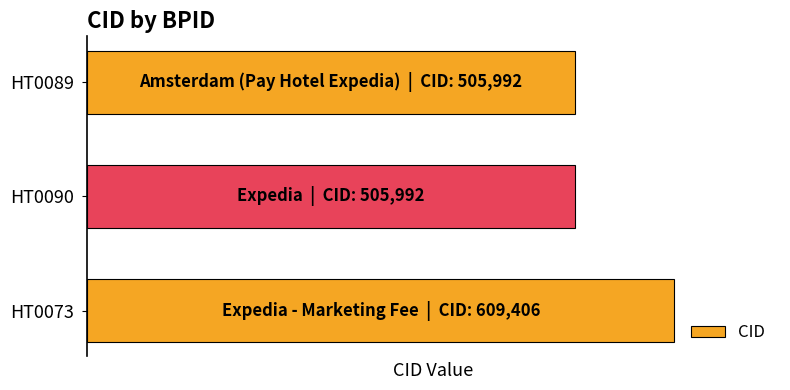

What is the sum of all values?

1621390